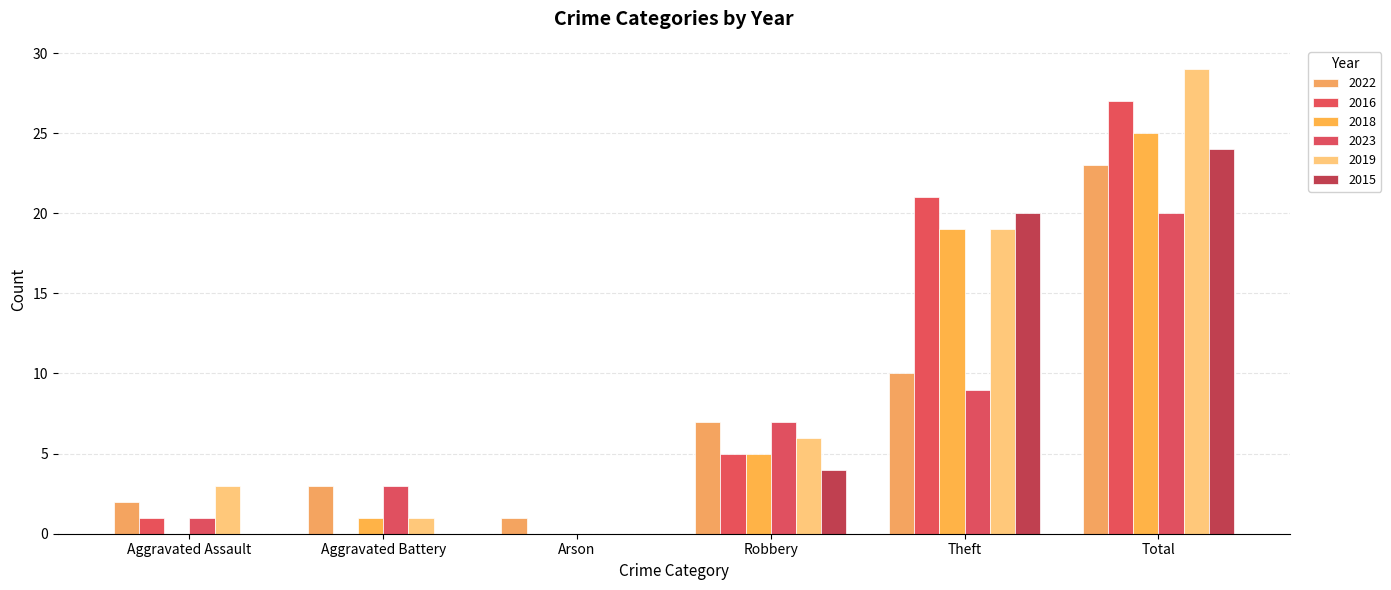

What position from the left is Aggravated Assault?

1